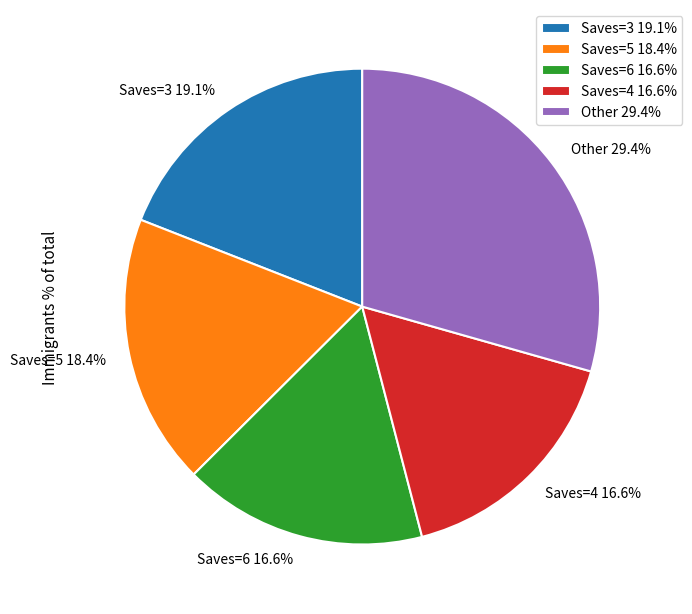

Which category has the biggest portion of the pie?

Other 29.4%